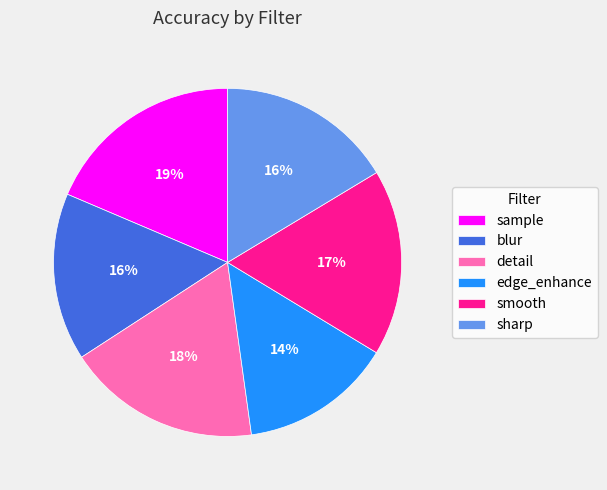

Which category has the smallest portion of the pie?

edge_enhance